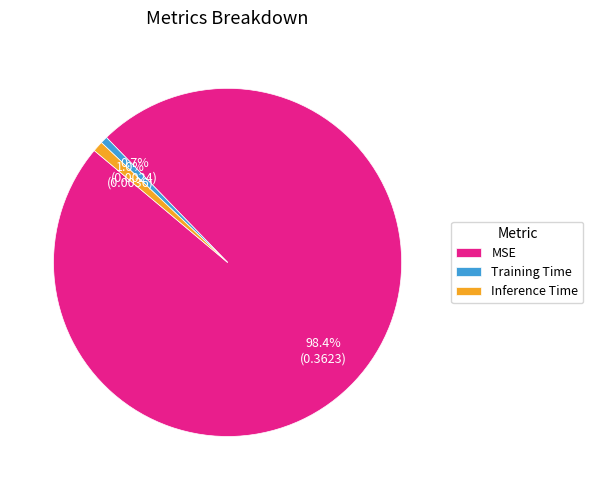

The Inference Time slice represents 1% of the pie. True or false?

True